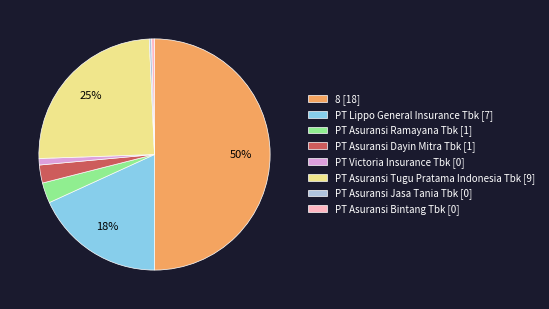

Is it true that 8 [18] is 50% of the pie?

True